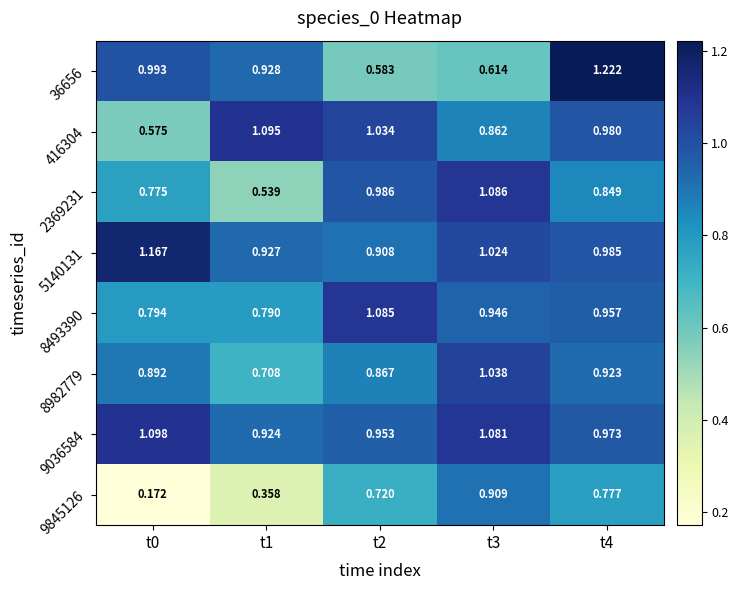

Is the value of 36656 at t1 greater than the value of 5140131 at t0?

No